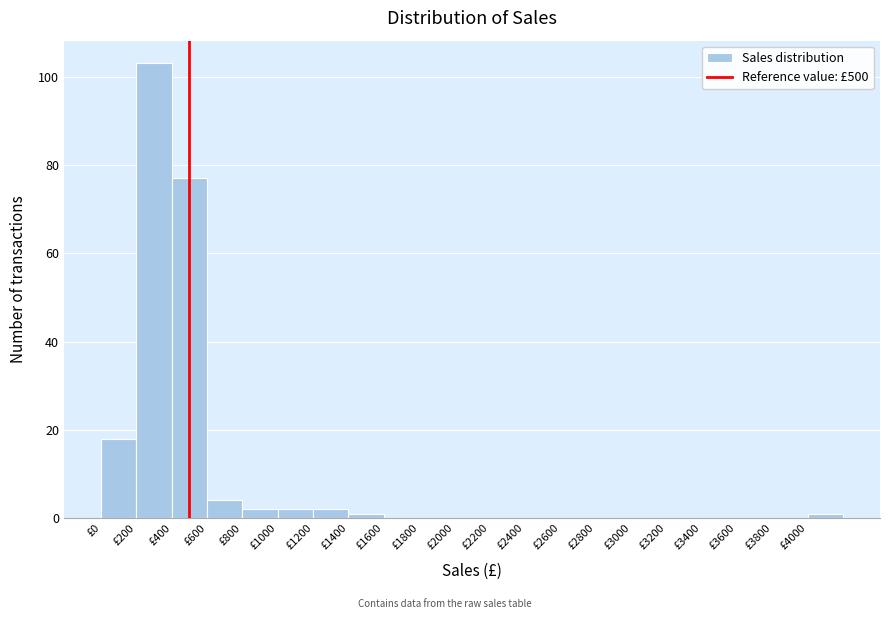

Which range on the x-axis has the tallest bar?

200 to 400